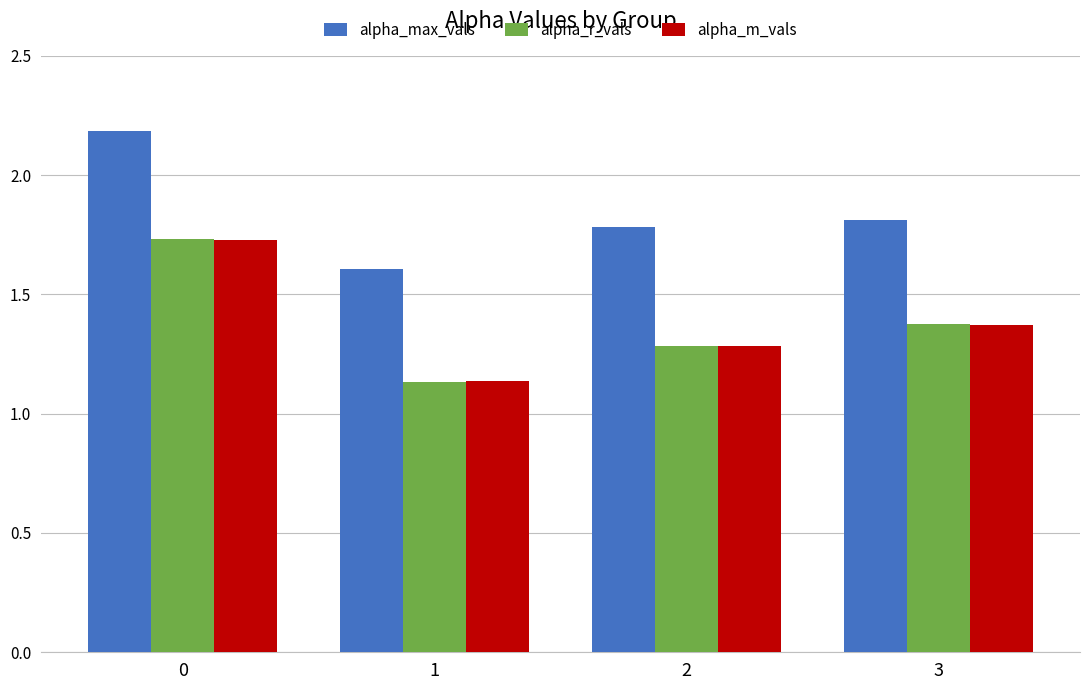

What is the maximum value for alpha_max_vals?

2.2